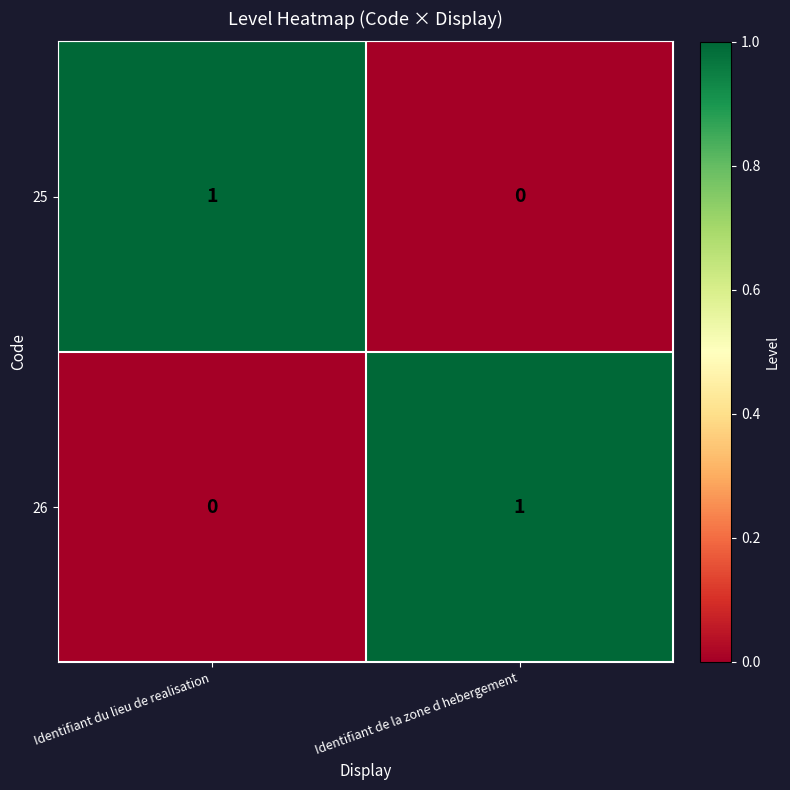

Is it true that 25 equals 0 at Identifiant de la zone d hebergement?

True